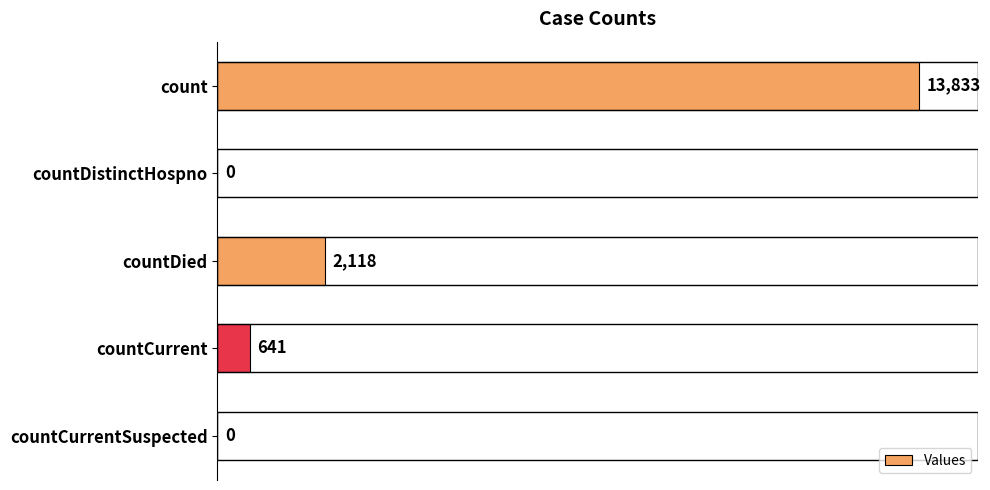

Which has a higher value, countCurrent or countDied?

countDied